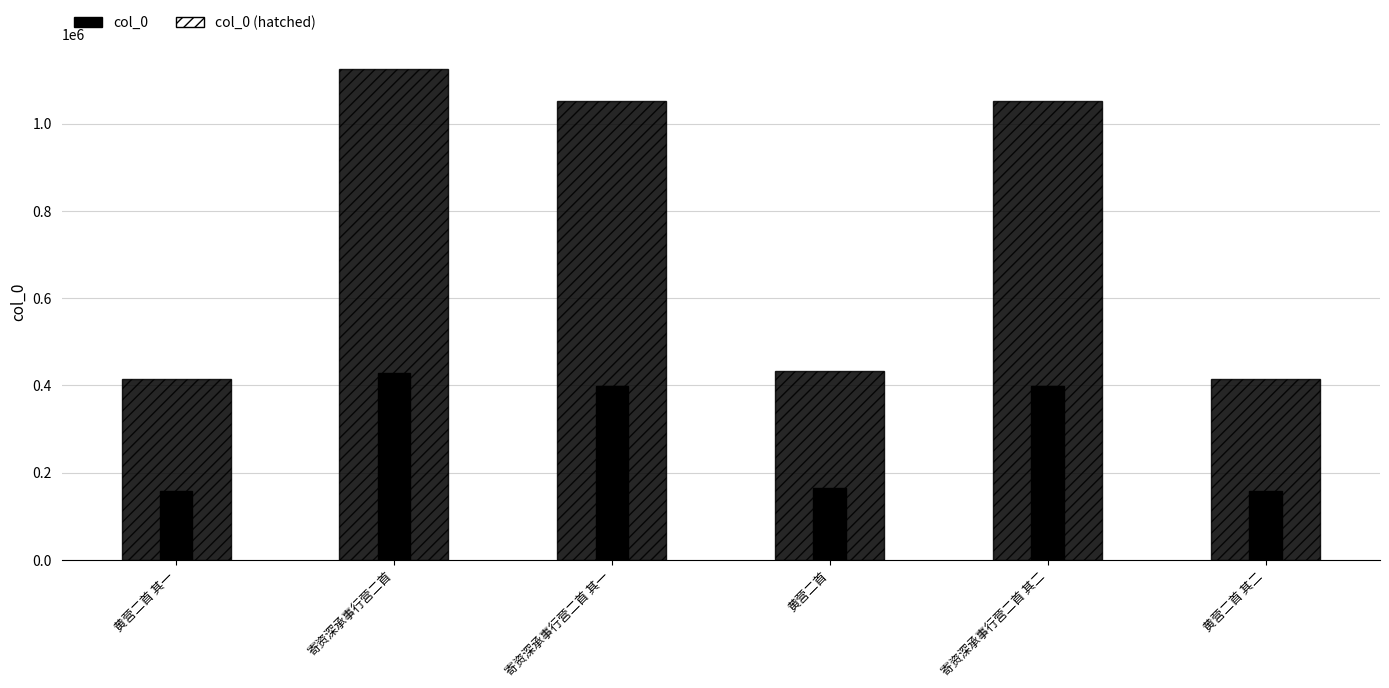

Which category has the lowest value in the col_0 series?

黄营二首 其一